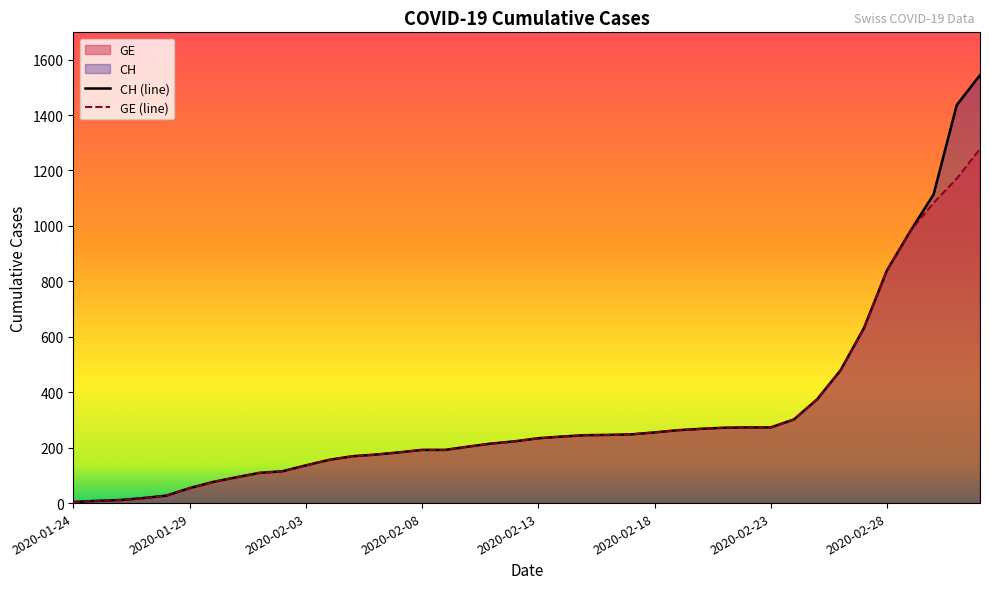

True or false: CH and GE intersect in this chart.

False